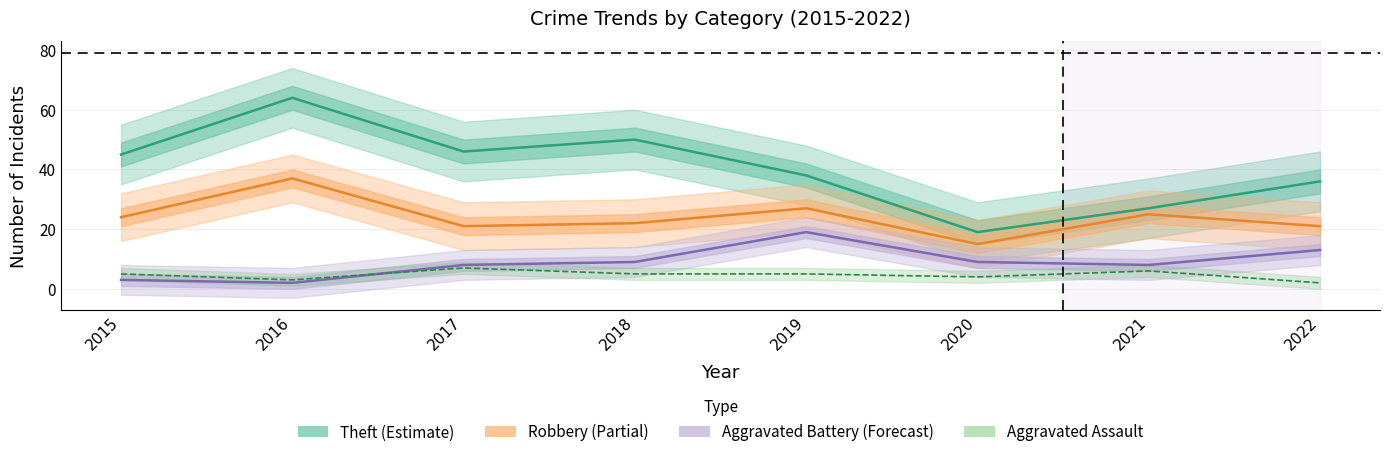

Does the chart display data point markers on the line(s)?

No